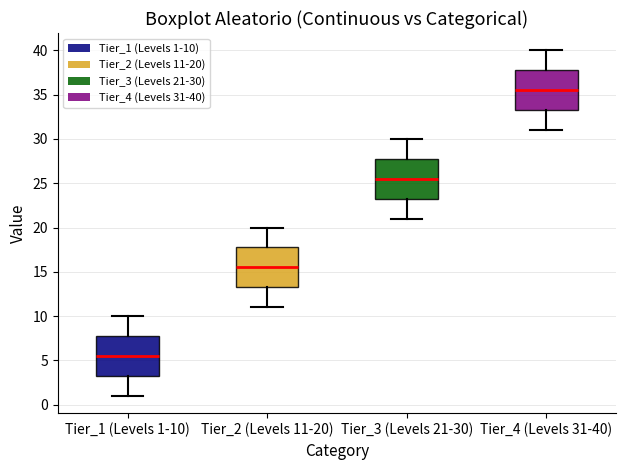

Reading left to right, read every box against the y-axis: the position of its median line, the range the box covers, and the ends of its whiskers. The values are not printed on the chart, so give them approximately, as read against the axis.

Tier_1 (Levels 1-10): median 5.5, box 3.5 to 8.0, whiskers 1.0 to 10.0
Tier_2 (Levels 11-20): median 15.5, box 13.5 to 18.0, whiskers 11.0 to 20.0
Tier_3 (Levels 21-30): median 25.5, box 23.5 to 28.0, whiskers 21.0 to 30.0
Tier_4 (Levels 31-40): median 35.5, box 33.5 to 38.0, whiskers 31.0 to 40.0